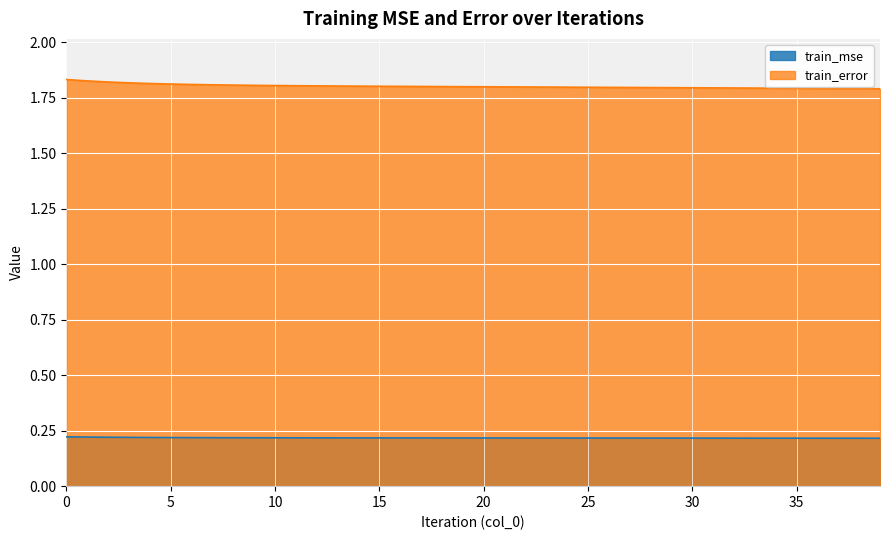

What is the value of the train_mse point at the 4th from the left?

0.2